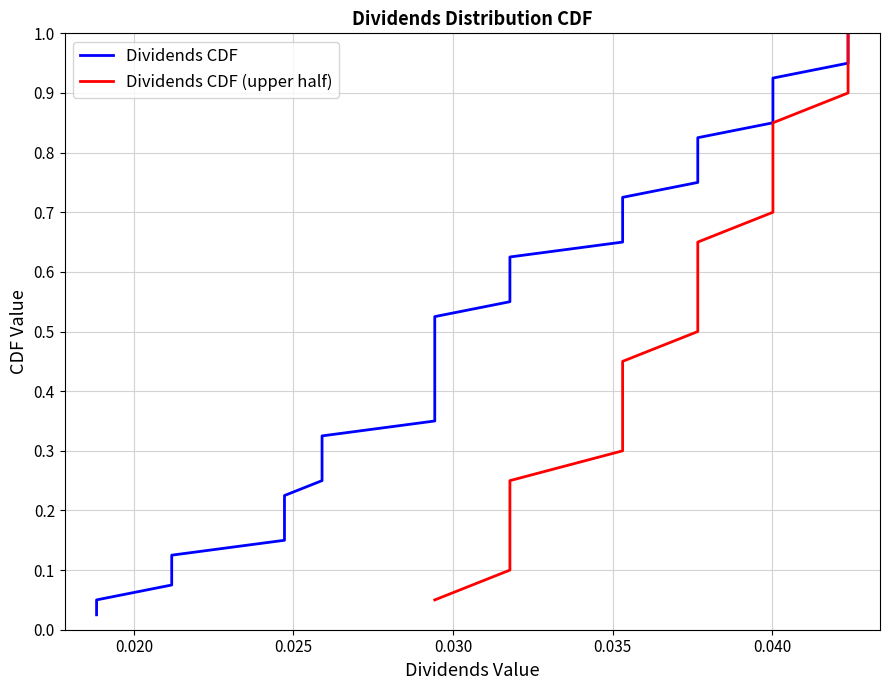

The chart shows a value of 0.2 at 34. True or false?

False